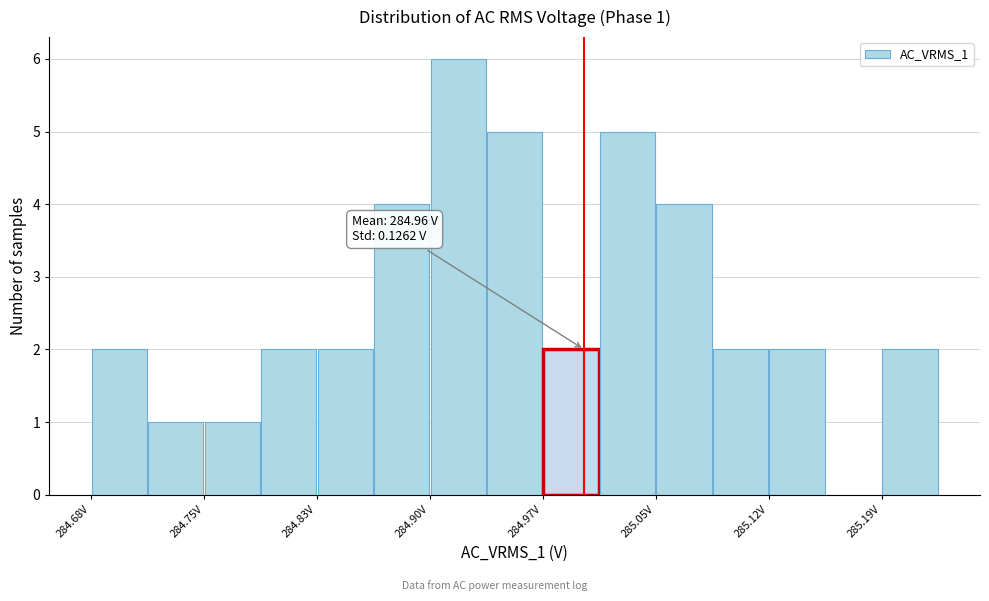

Around what value on the x-axis is the tallest bar? Give the approximate position of its centre, as read against the axis.

284.92